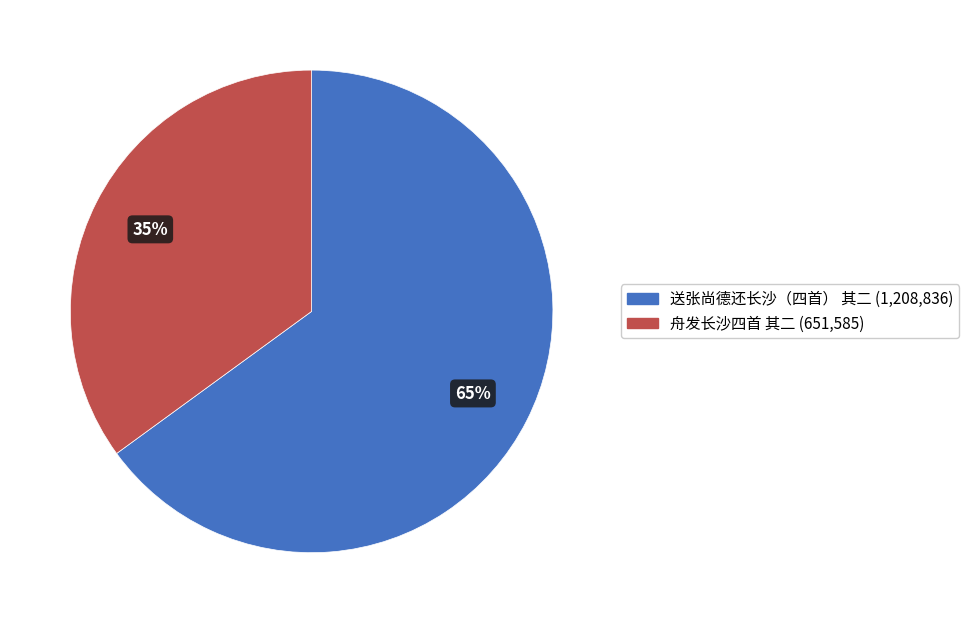

Combined, do 舟发长沙四首 其二 and 送张尚德还长沙（四首） 其二 account for over 50%?

Yes